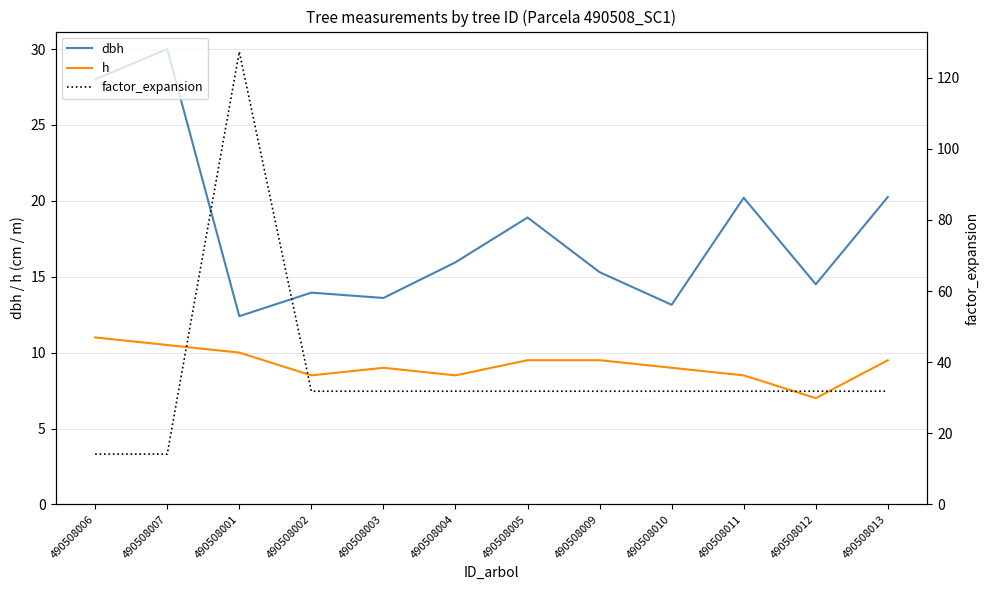

Which series has the largest range (max minus min)?

factor_expansion